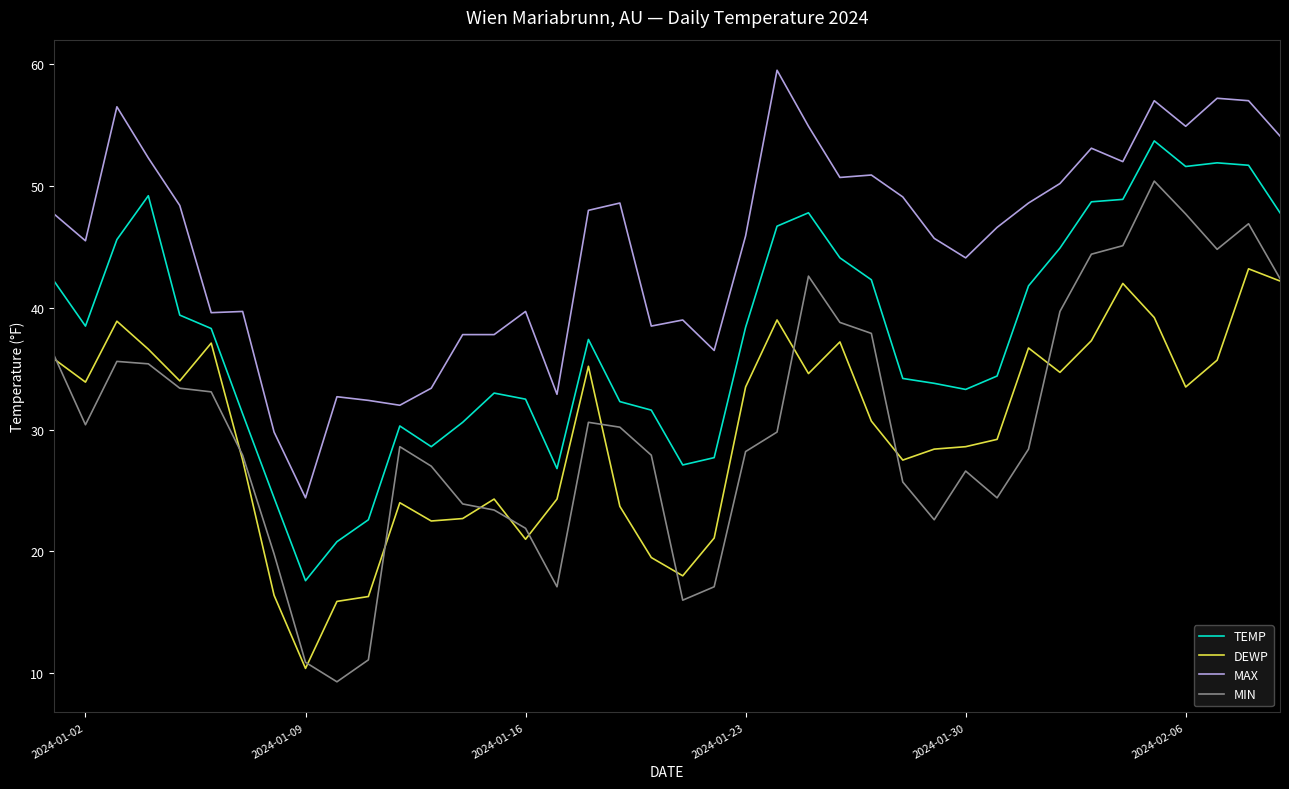

True or false: MAX and MIN cross at least once.

False